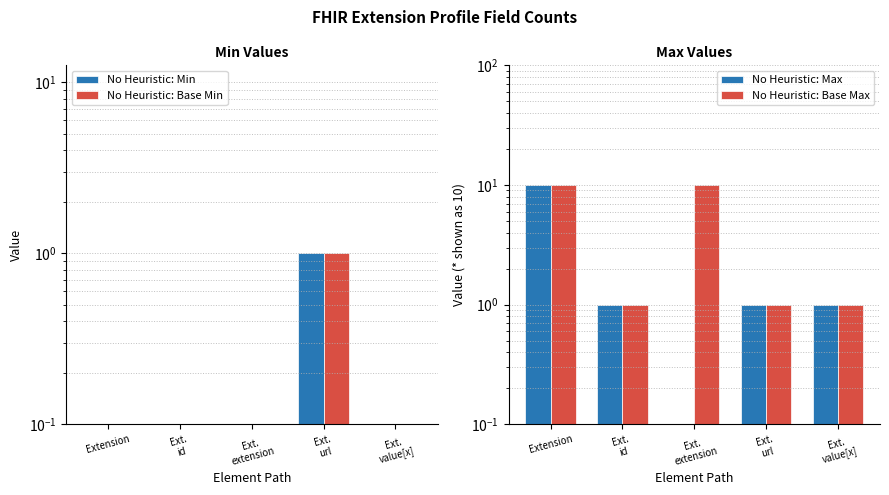

What is the sum of the Max values at Ext.
id and Extension?

11